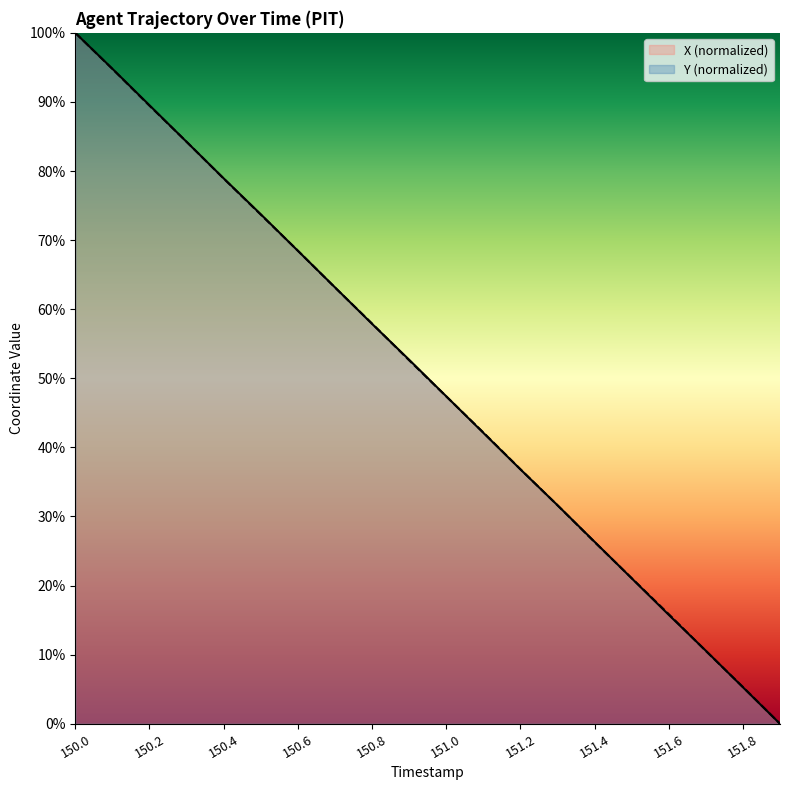

True or false: Y (normalized) and X (normalized) cross at least once.

True